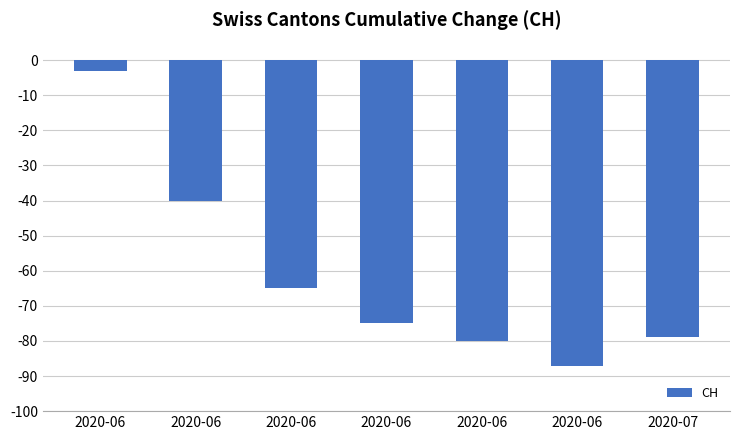

Which category has the lowest value across all series?

2020-06